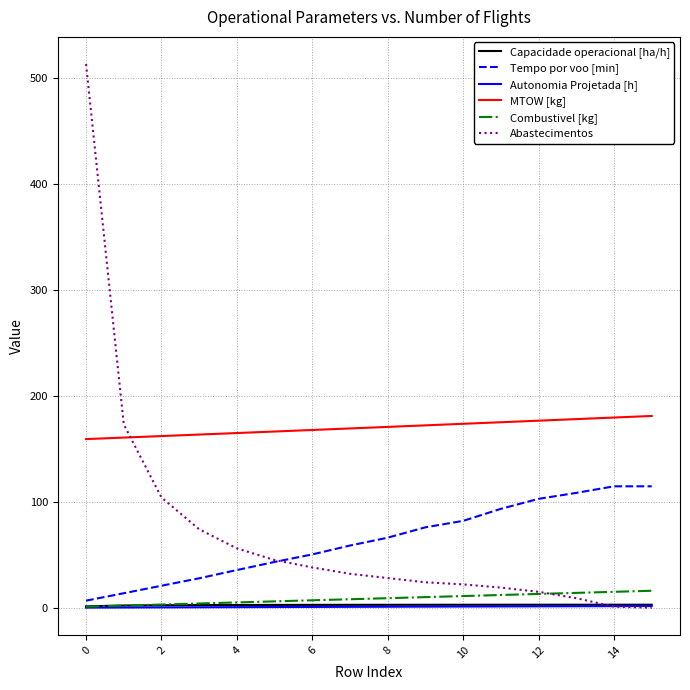

Which series has the largest total across all categories?

MTOW [kg]